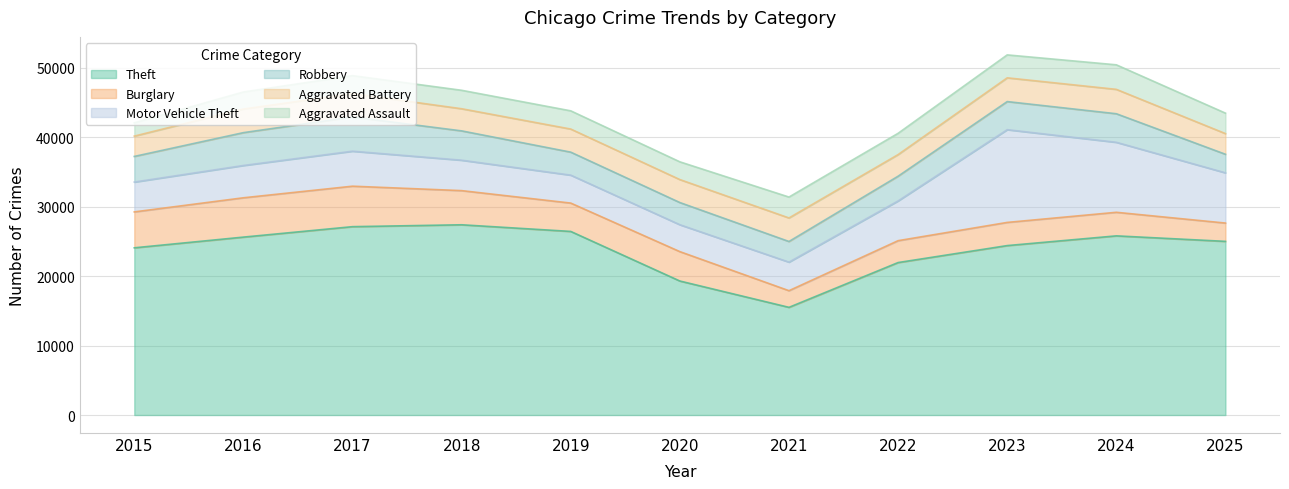

The value of Motor Vehicle Theft at 2024 is 10076. True or false?

True